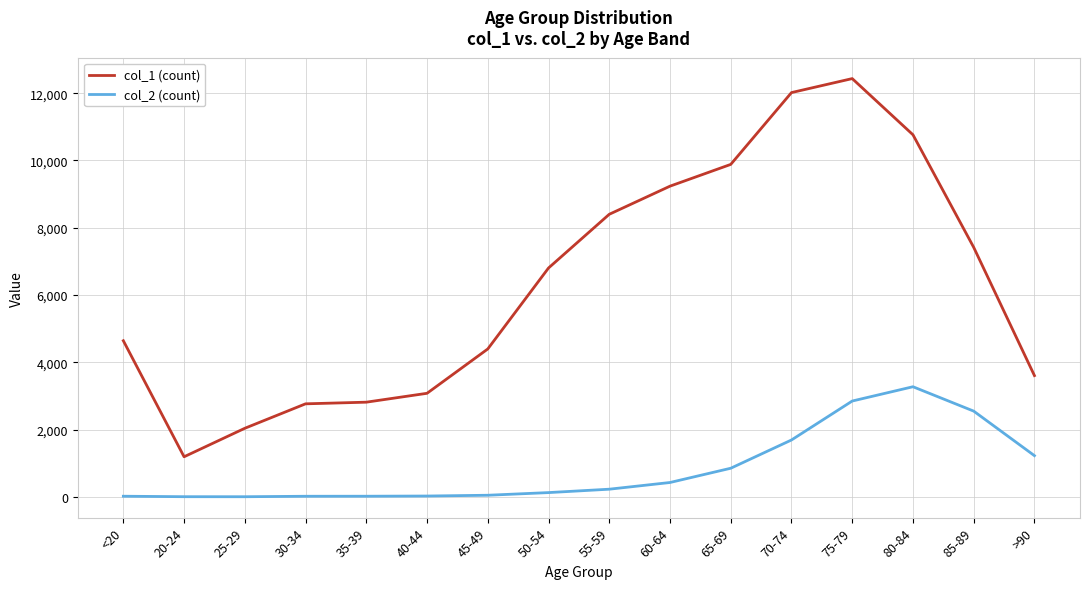

True or false: col_1 (count) and col_2 (count) intersect in this chart.

False